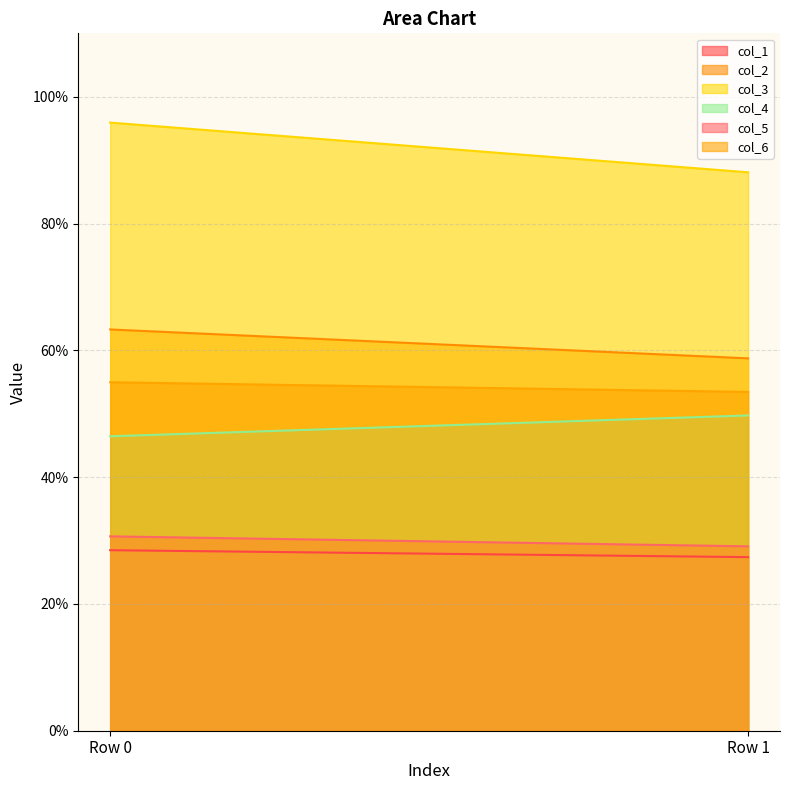

Reading right to left, list all the values displayed in this chart.

col_1: Row 1=27.4	Row 0=28.5
col_2: Row 1=58.7	Row 0=63.3
col_3: Row 1=88.1	Row 0=95.9
col_4: Row 1=49.7	Row 0=46.4
col_5: Row 1=29.1	Row 0=30.7
col_6: Row 1=53.4	Row 0=55.0